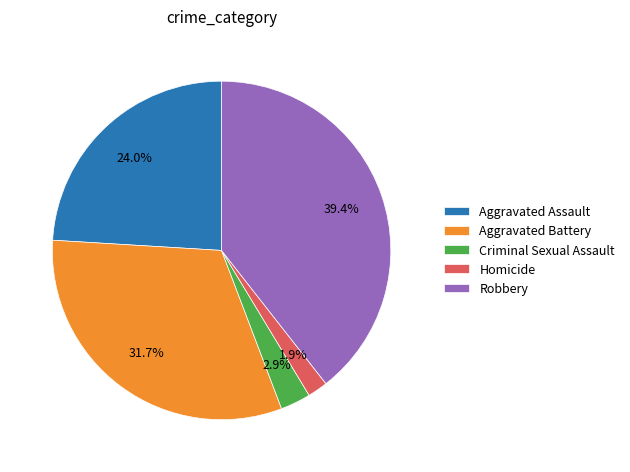

How many slices are in this pie chart?

5